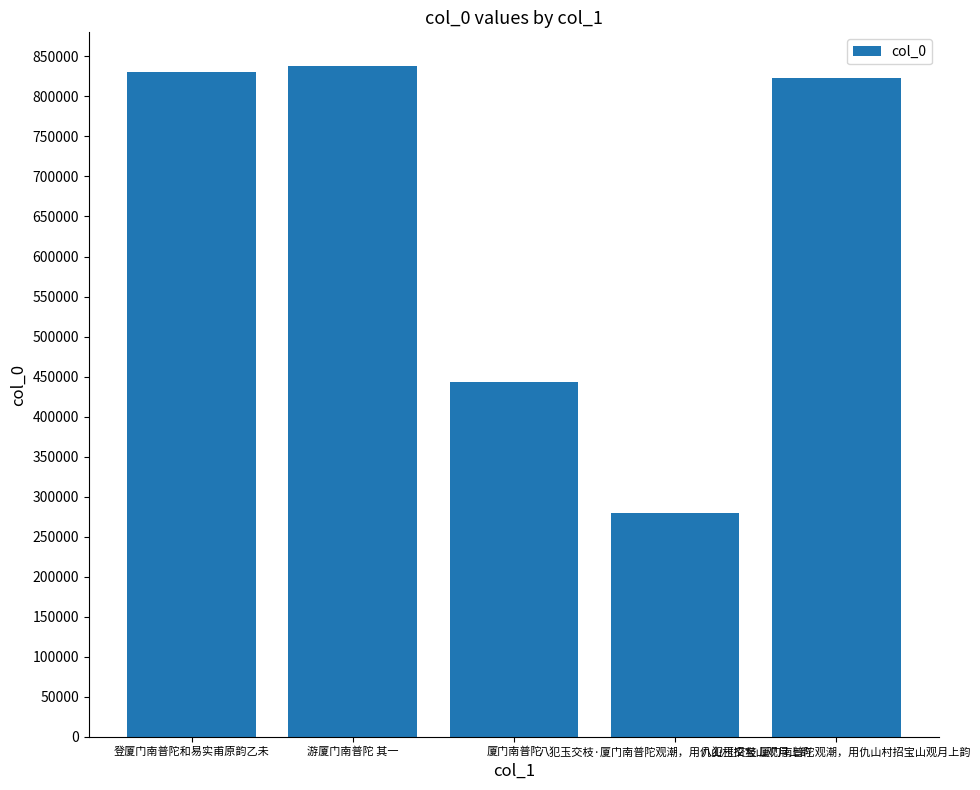

How many values are below 822680?

2